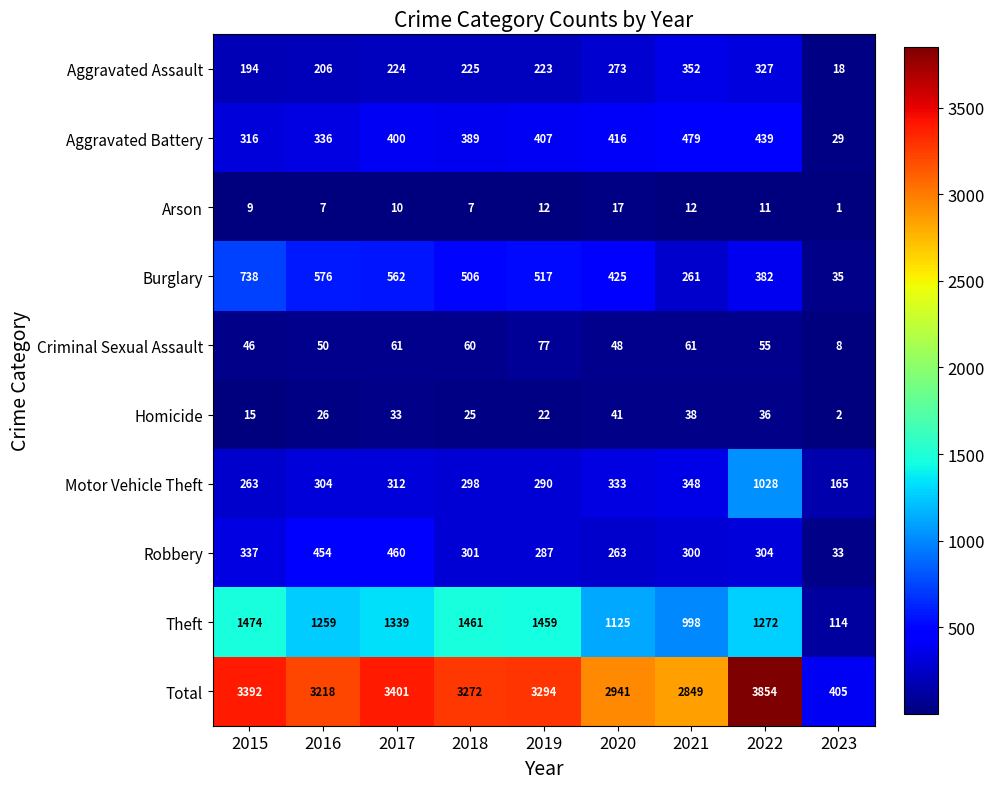

What is the difference between the maximum and second lowest values in the Criminal Sexual Assault series?

31